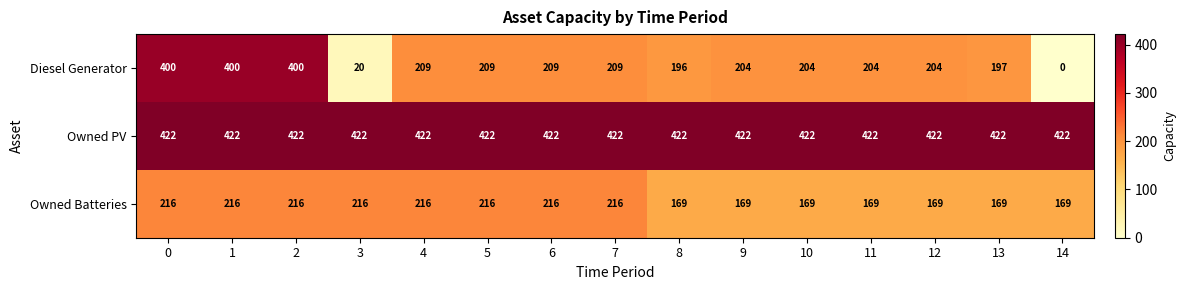

Which series has the largest range (max minus min)?

Diesel Generator